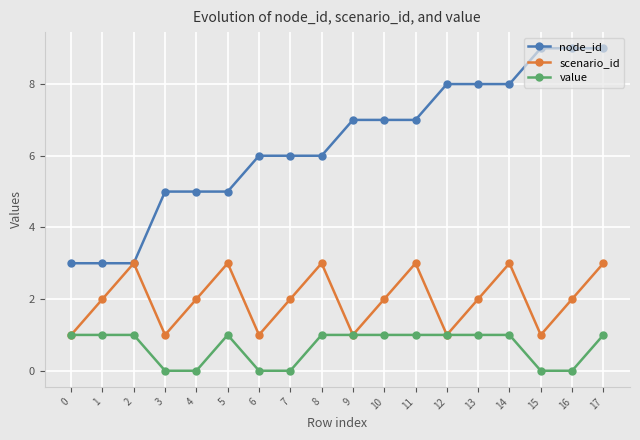

The node_id series shows 9 at 8. True or false?

False